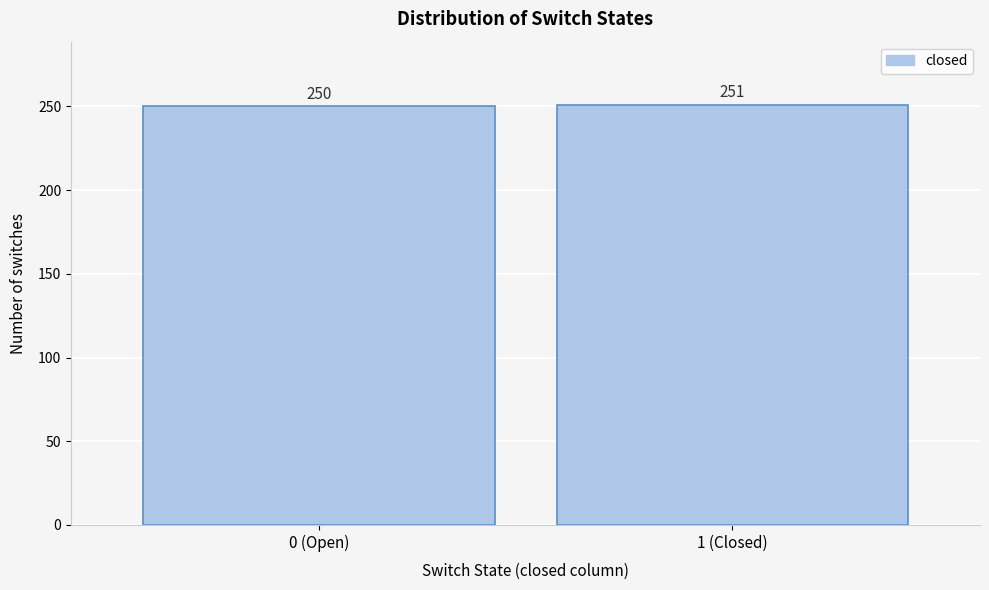

Reading right to left, extract all data points from this chart.

251	250